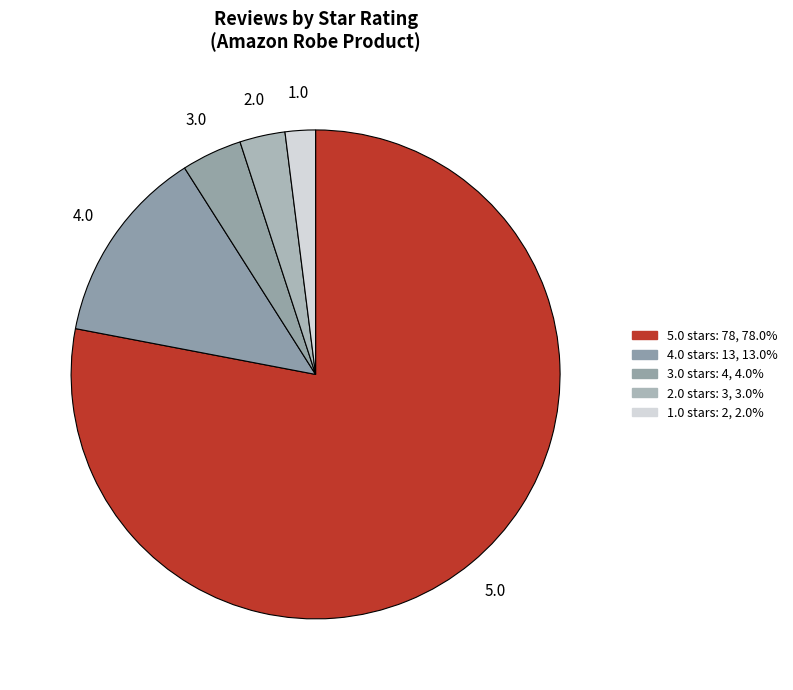

Does 5.0 account for over 50% of the chart?

Yes